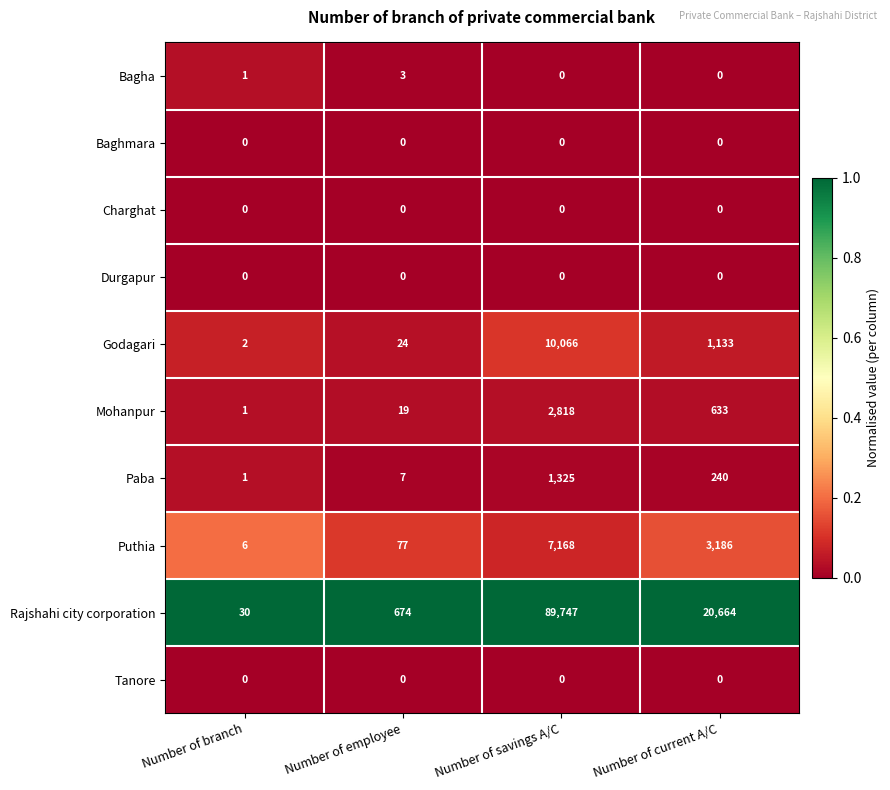

What is the total value across all series at Number of employee?

804